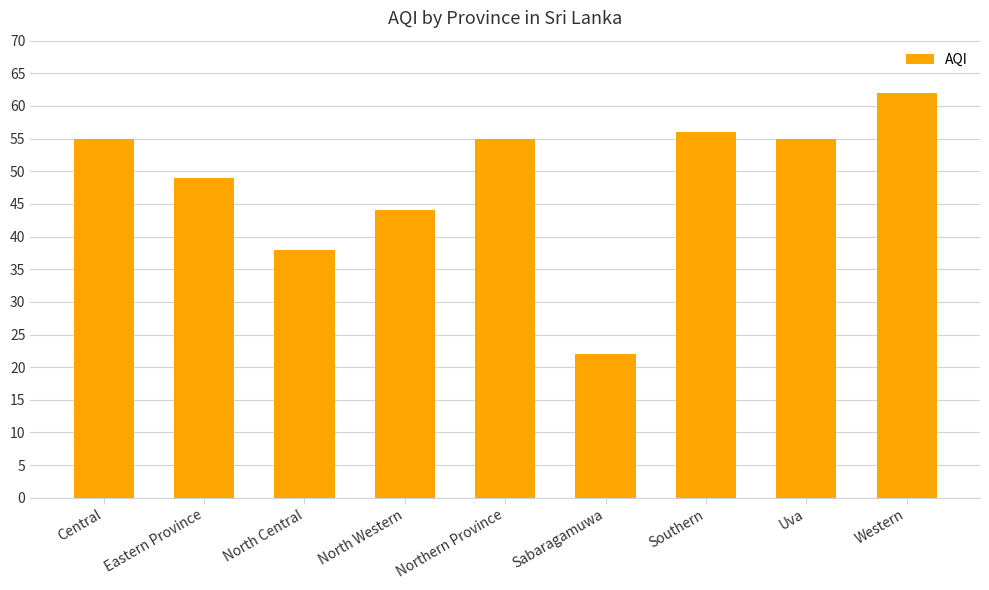

Reading right to left, what are all the values shown in this chart?

62	55	56	22	55	44	38	49	55